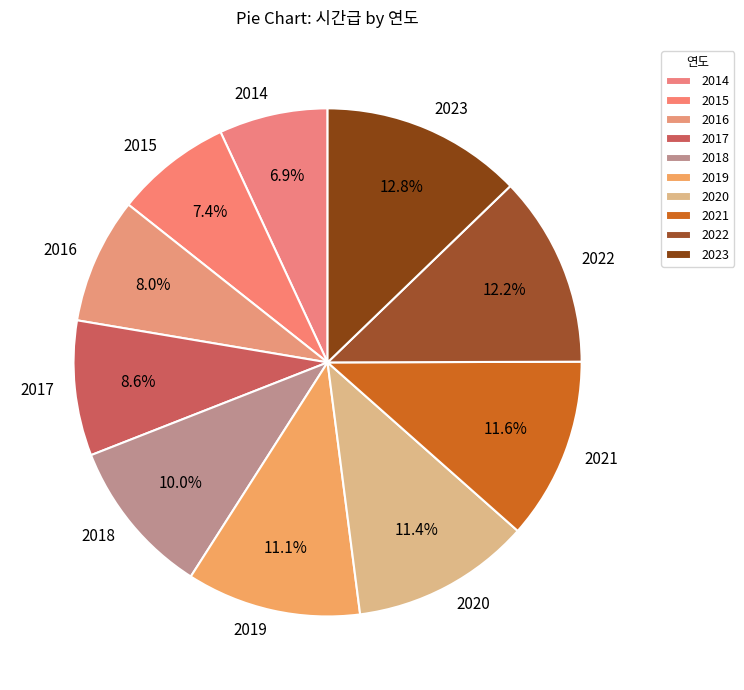

What is the largest slice in the pie chart?

2023